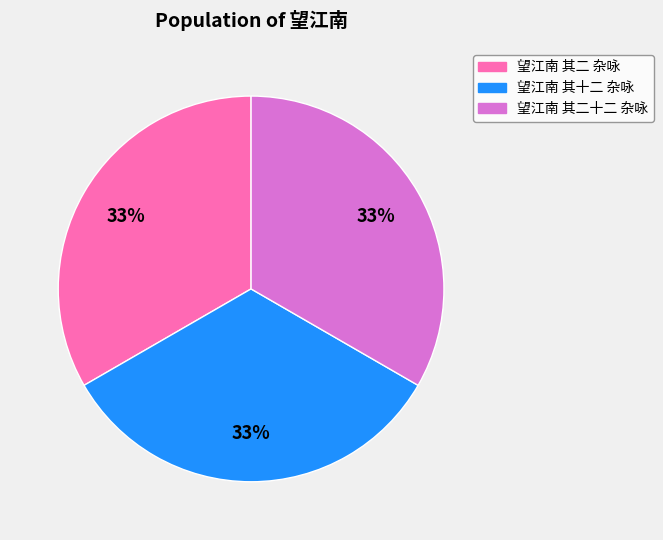

To the nearest percent, what is the average slice percentage?

33%